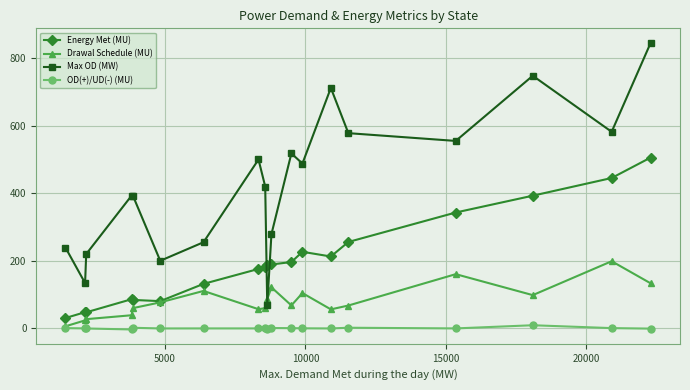

True or false: Max OD (MW) and OD(+)/UD(-) (MU) intersect in this chart.

False